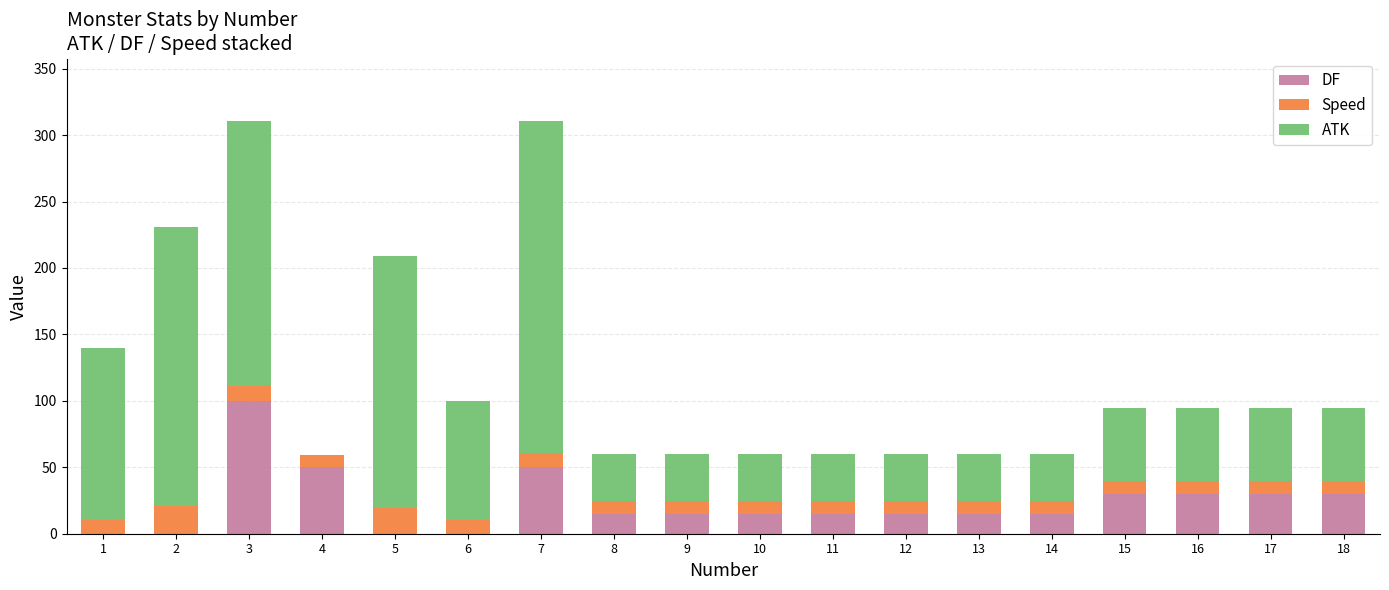

What are all the series names shown in the legend?

DF, Speed, ATK